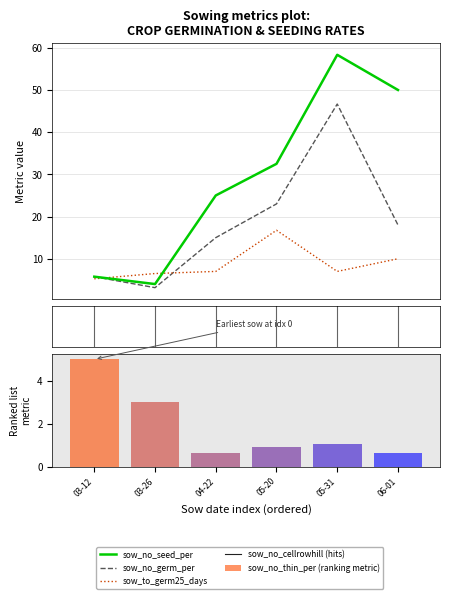

At which category is the sum across all series the highest?

05-31